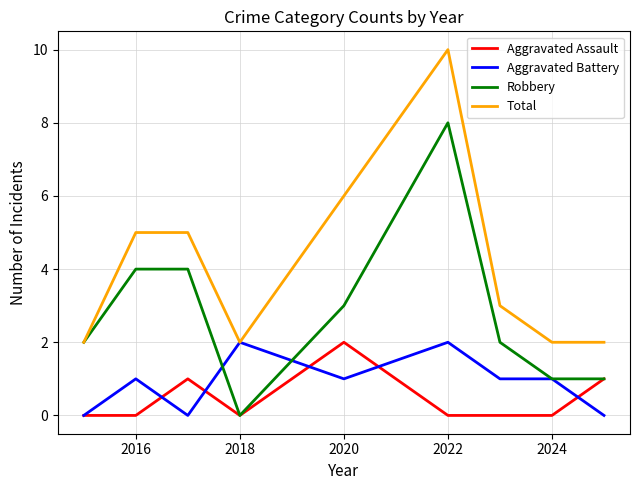

What is the highest value of the Aggravated Assault series?

2